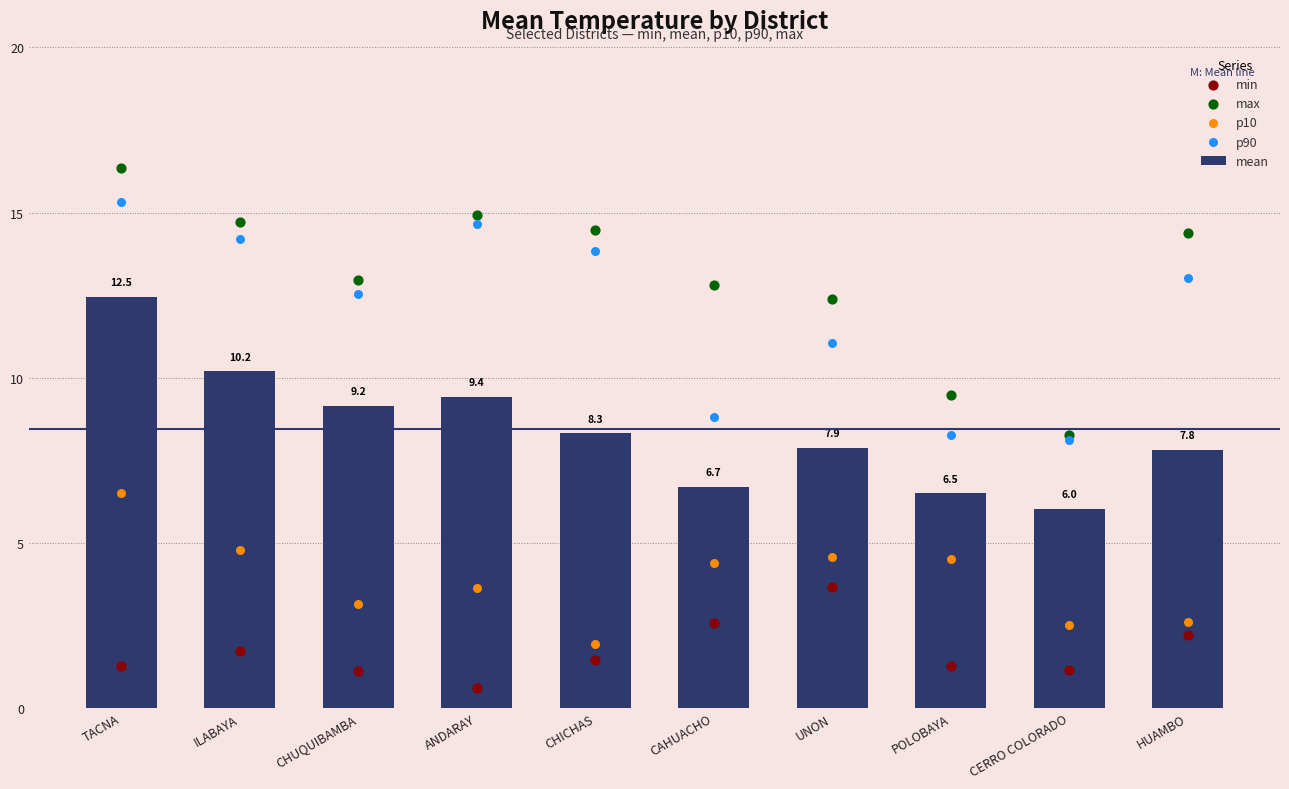

At how many categories does at least one series exceed 14?

5